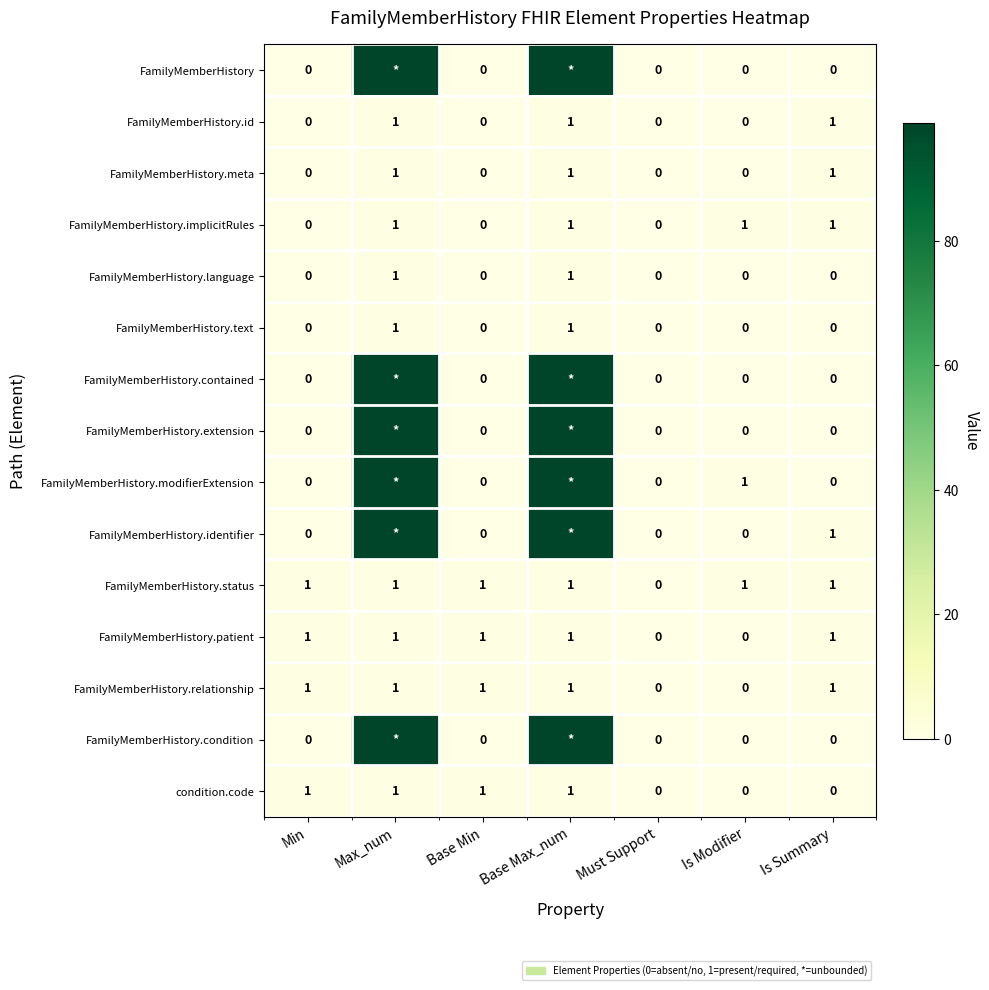

Is it true that FamilyMemberHistory.id equals 0 at Is Modifier?

True